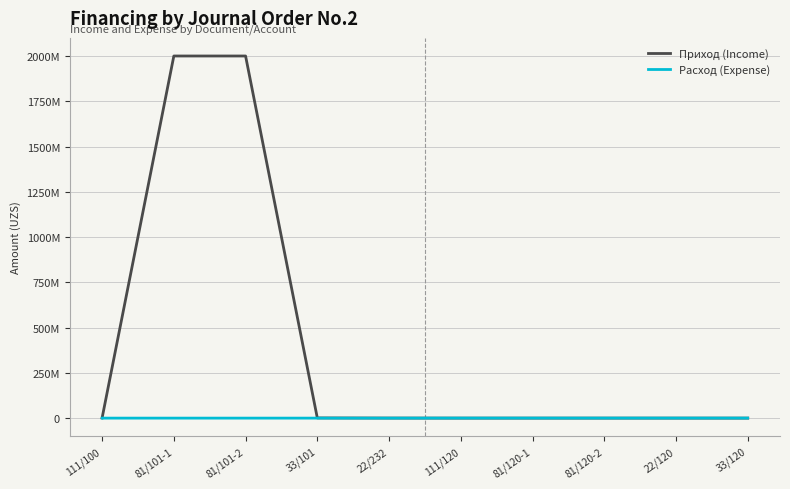

What is the total value across all series at 22/232?

300000